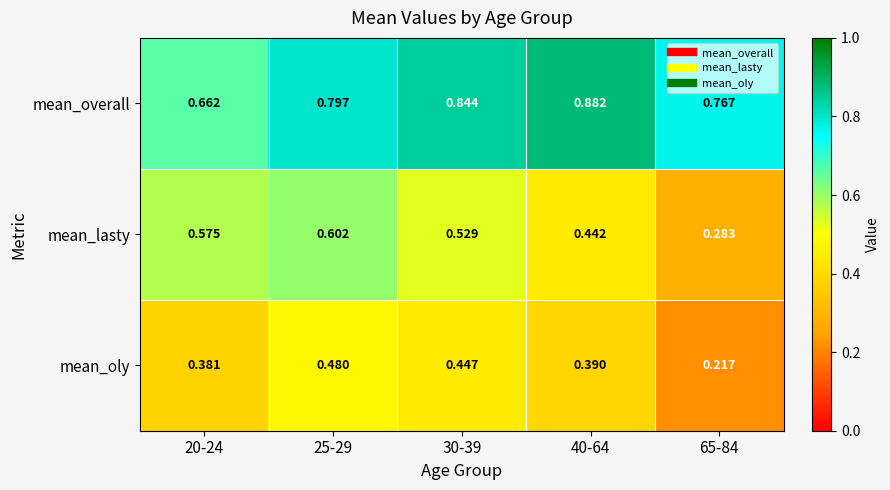

Between 20-24 and 65-84, which series saw the biggest shift?

mean_lasty